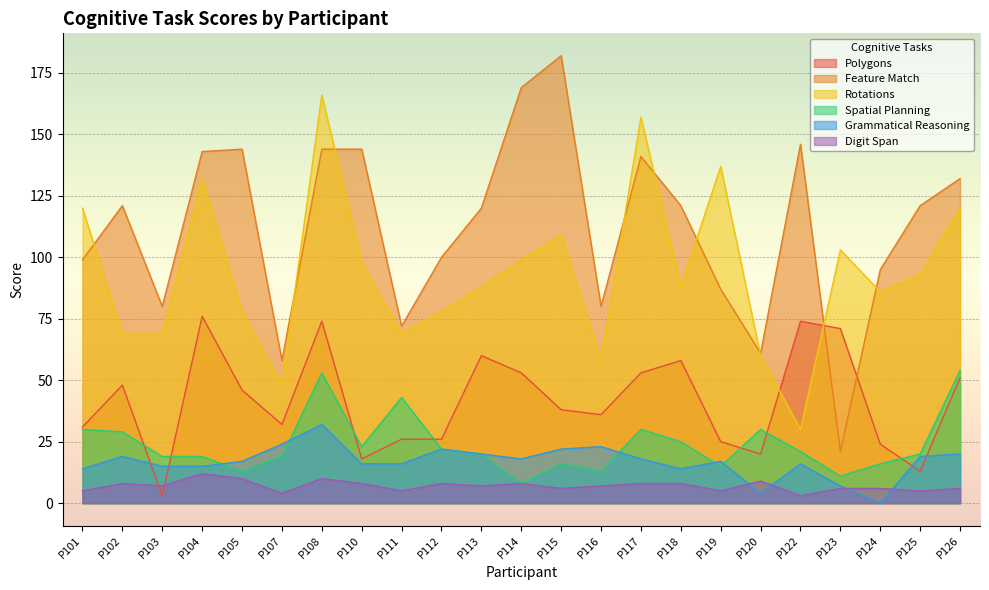

True or false: Grammatical Reasoning and Digit Span intersect in this chart.

True